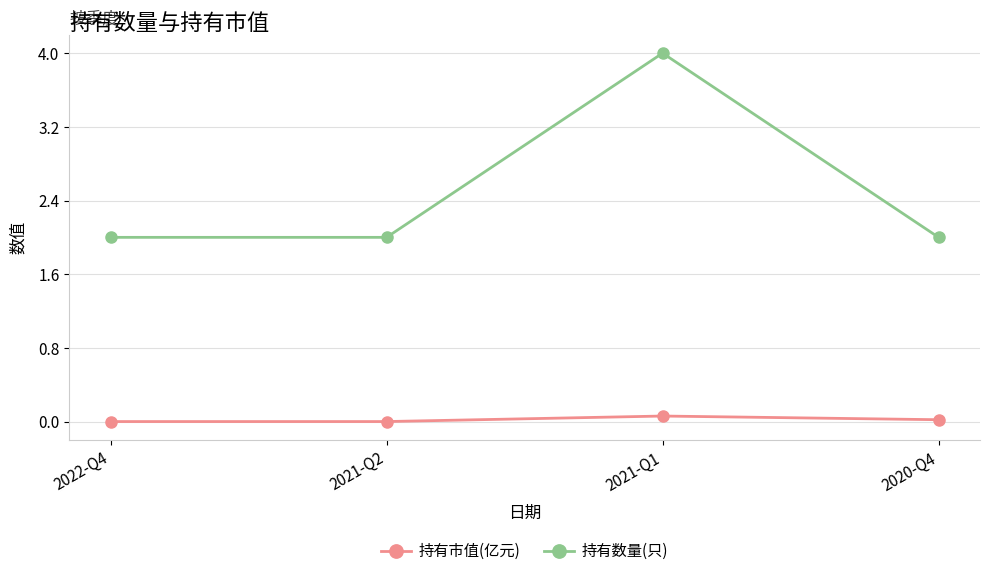

What are all the series names shown in the legend?

持有市值(亿元), 持有数量(只)